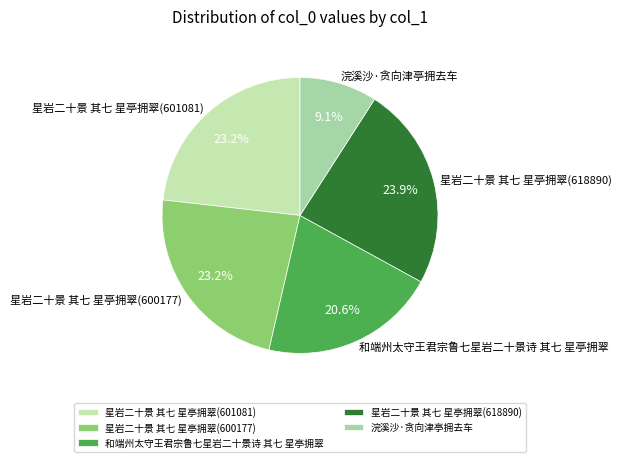

To the nearest percent, what is the average slice percentage?

20%